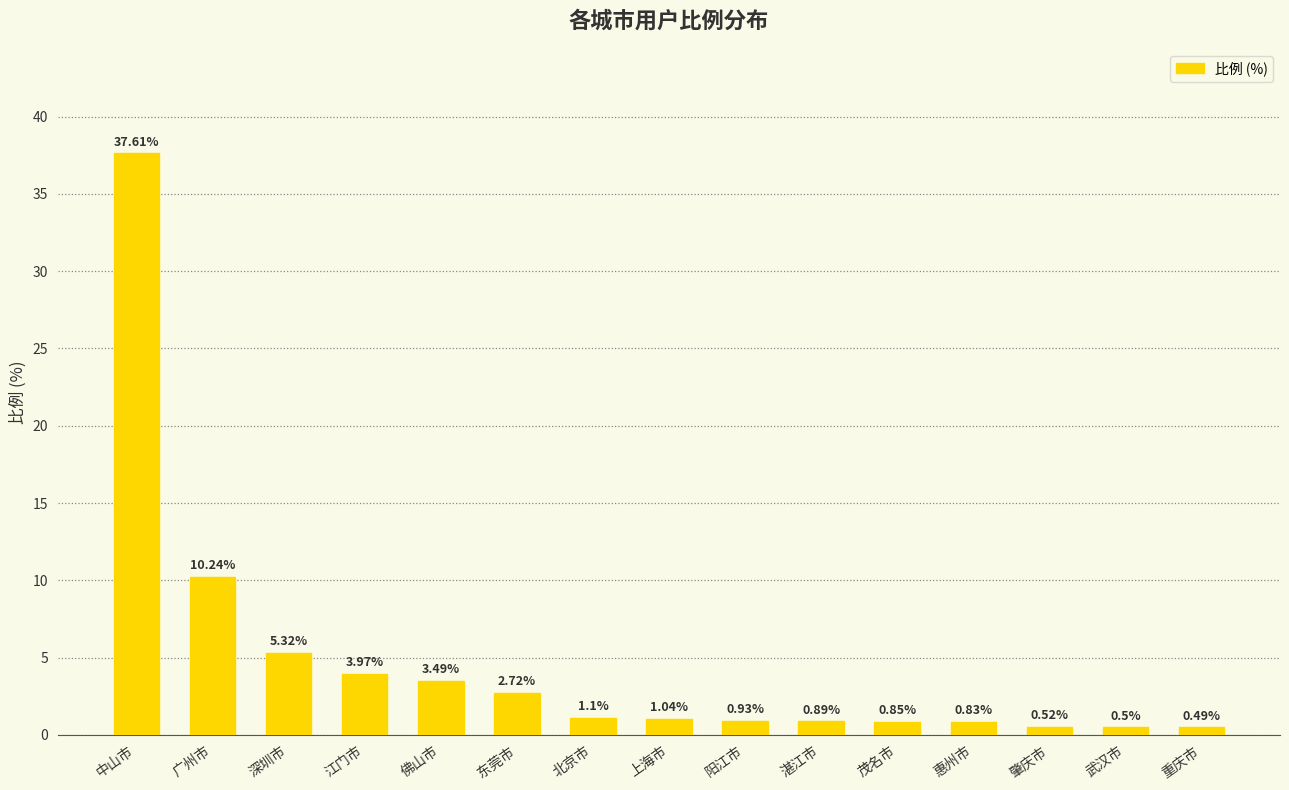

What is the change in value from 中山市 to 惠州市?

-36.8